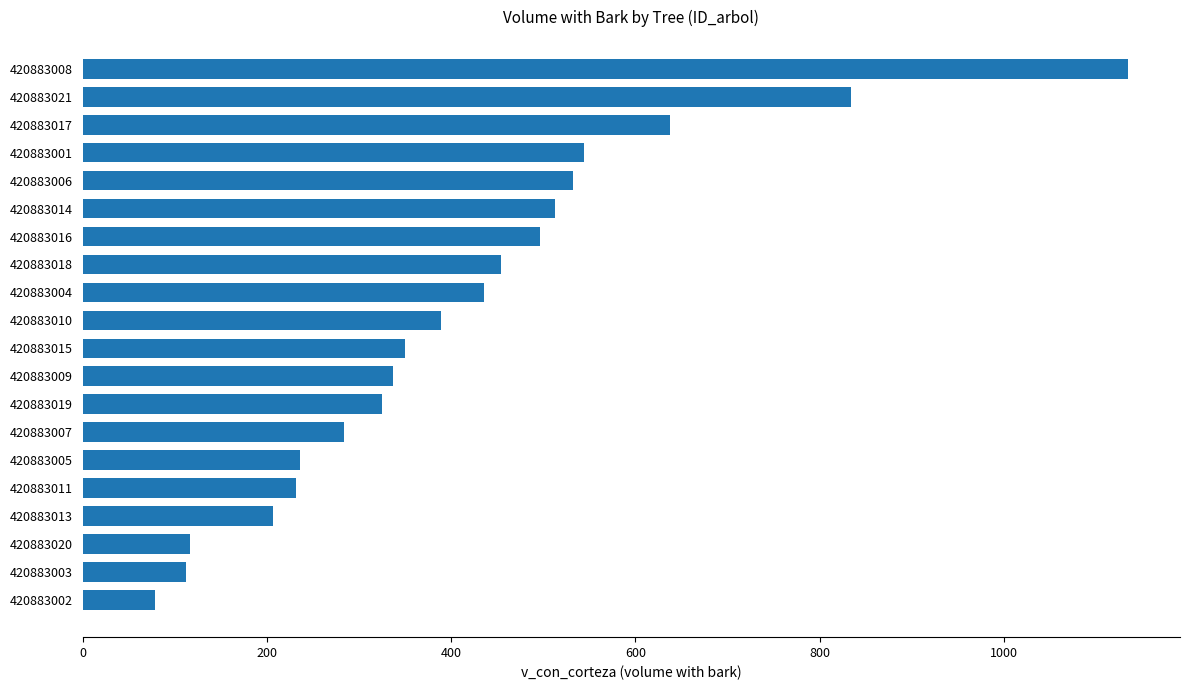

Which label corresponds to the smallest value in the chart?

420883002